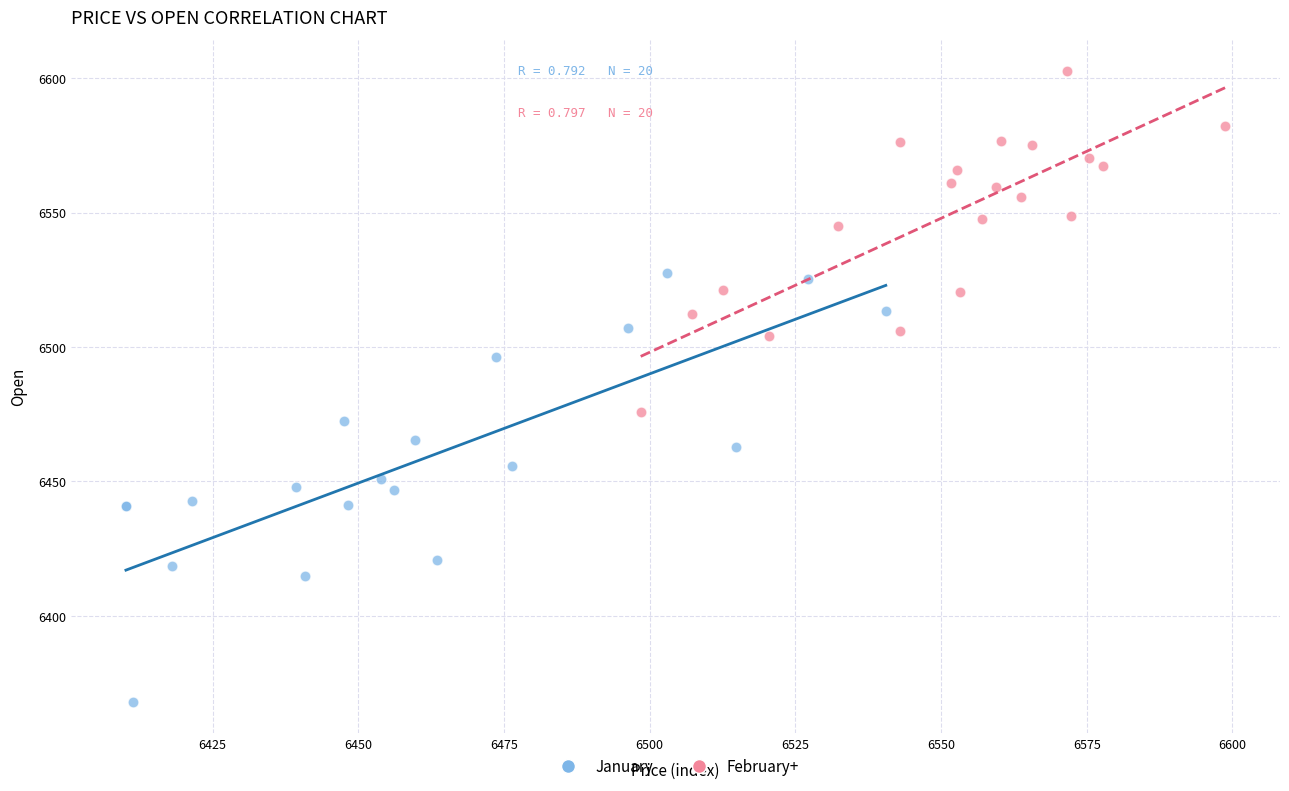

Which series contains the highest Y value?

February+